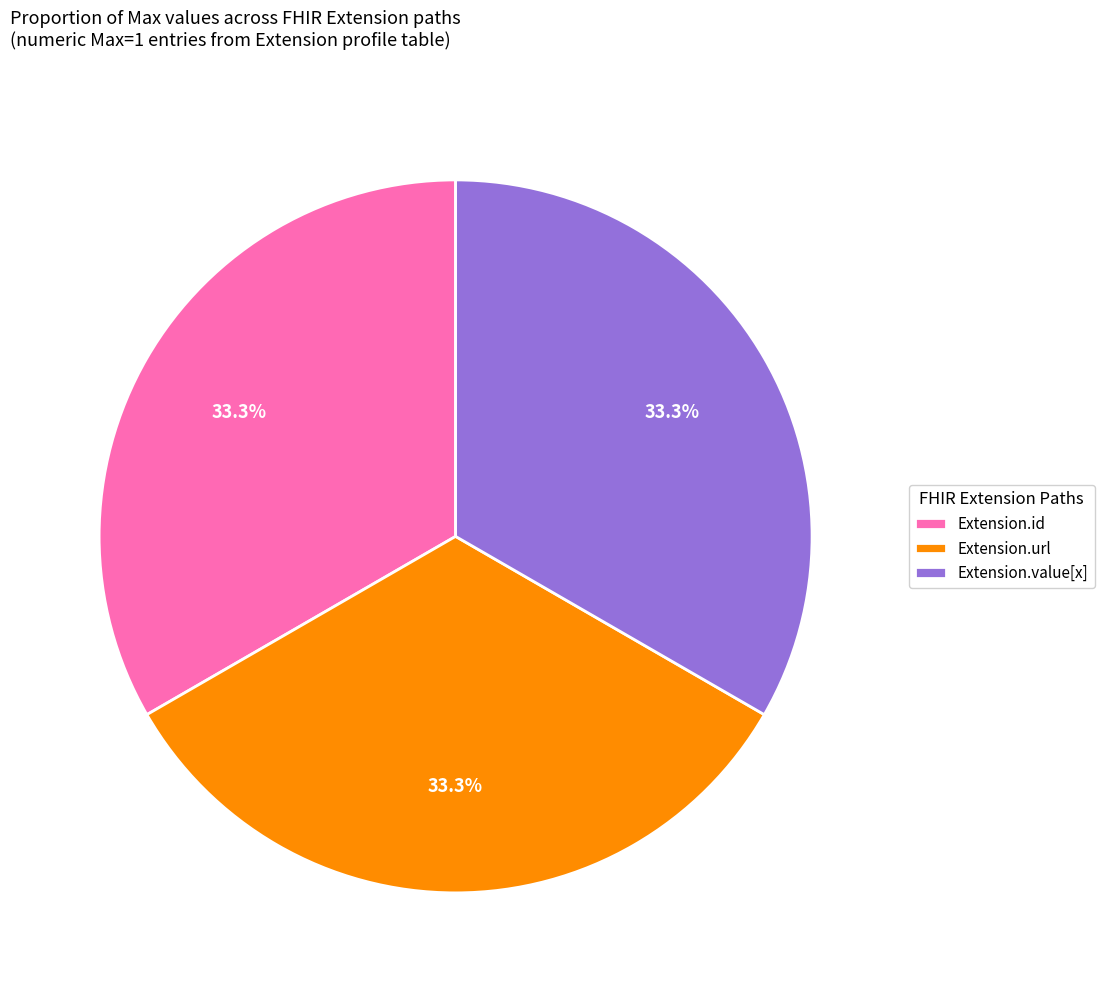

Does Extension.value[x] account for over 50% of the chart?

No